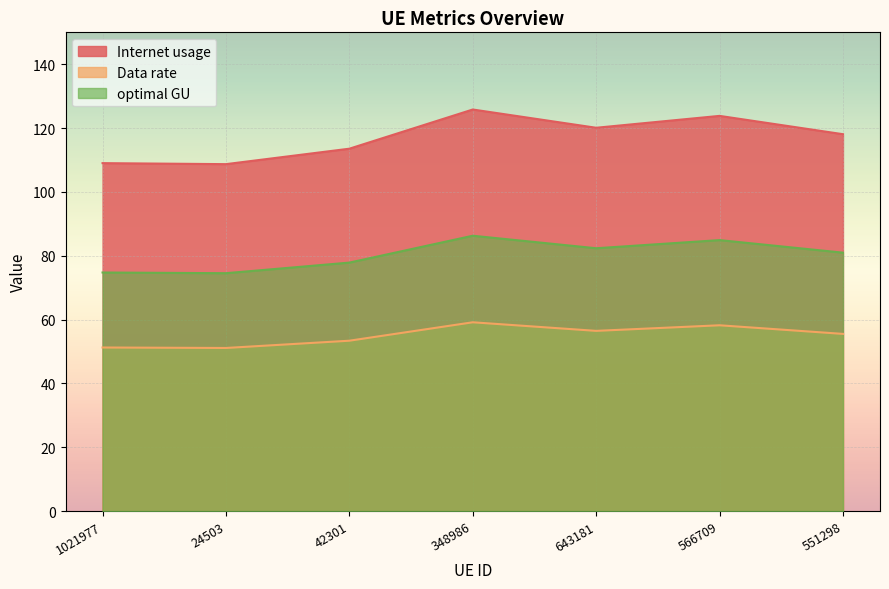

At how many categories does at least one series exceed 83?

7